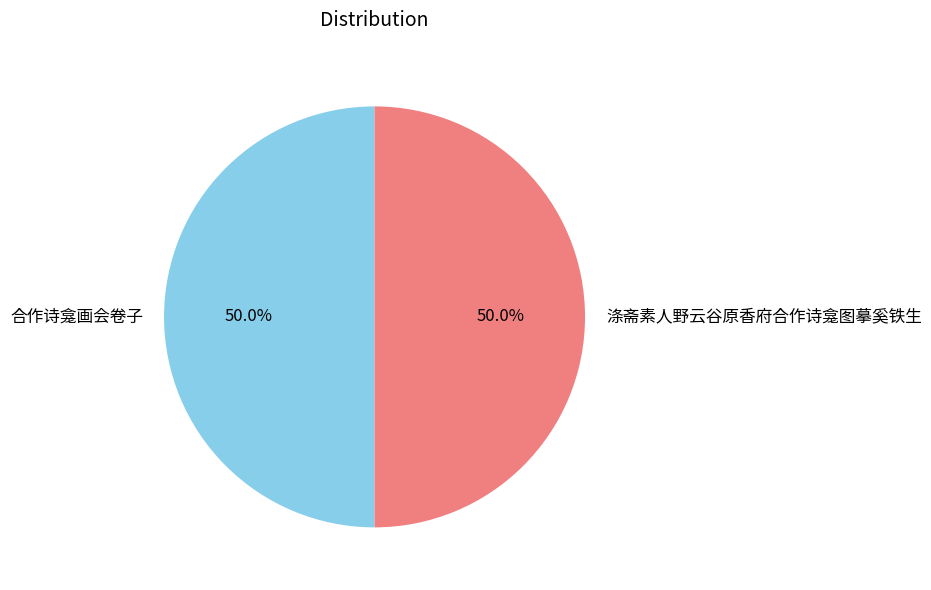

What is the ratio of the value at 涤斋素人野云谷原香府合作诗龛图摹奚铁生 to the value at 合作诗龛画会卷子?

1.0